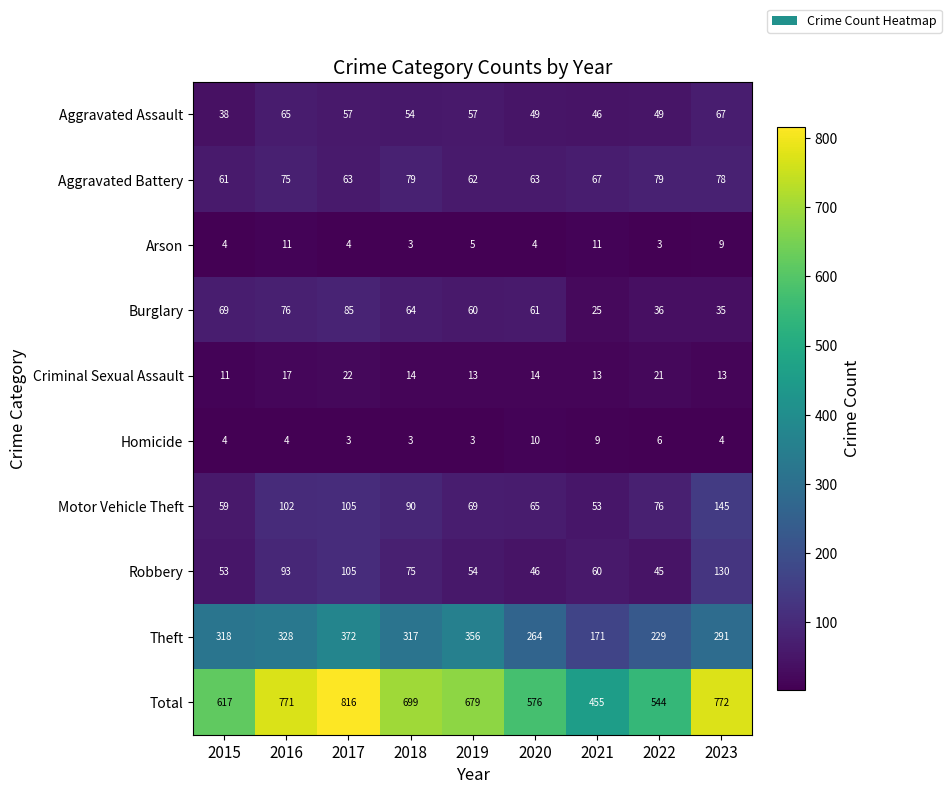

Rank the series by their maximum value, from lowest to highest.

Homicide, Arson, Criminal Sexual Assault, Aggravated Assault, Aggravated Battery, Burglary, Robbery, Motor Vehicle Theft, Theft, Total